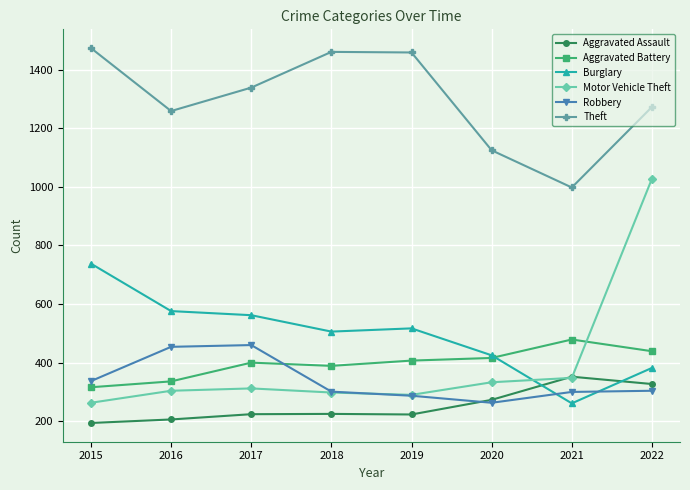

How many series are shown in this chart?

6